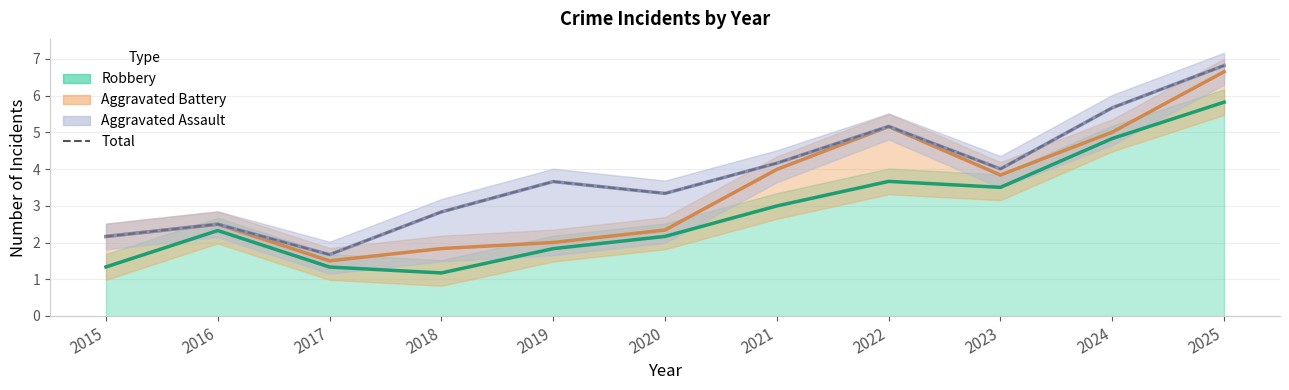

Is it true that the value at 2024 is 5.7?

True